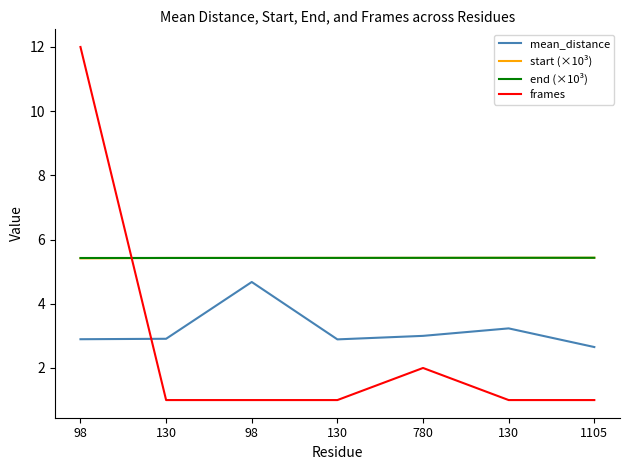

Count the number of data series in this chart.

4